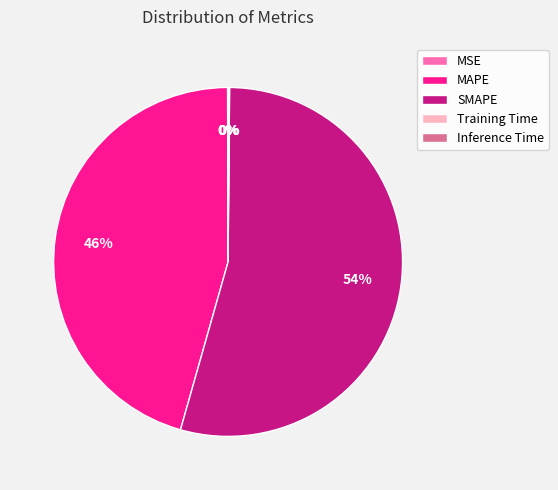

What is the majority slice?

SMAPE